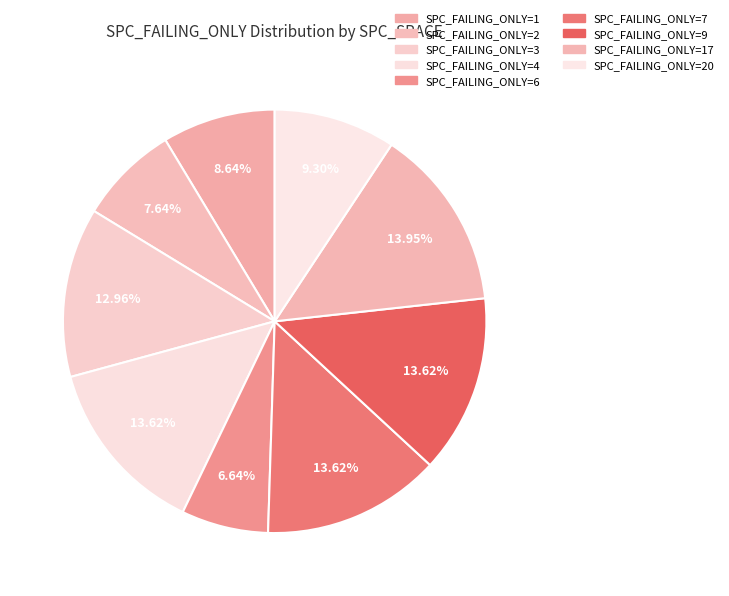

How many segments does this pie chart have?

9